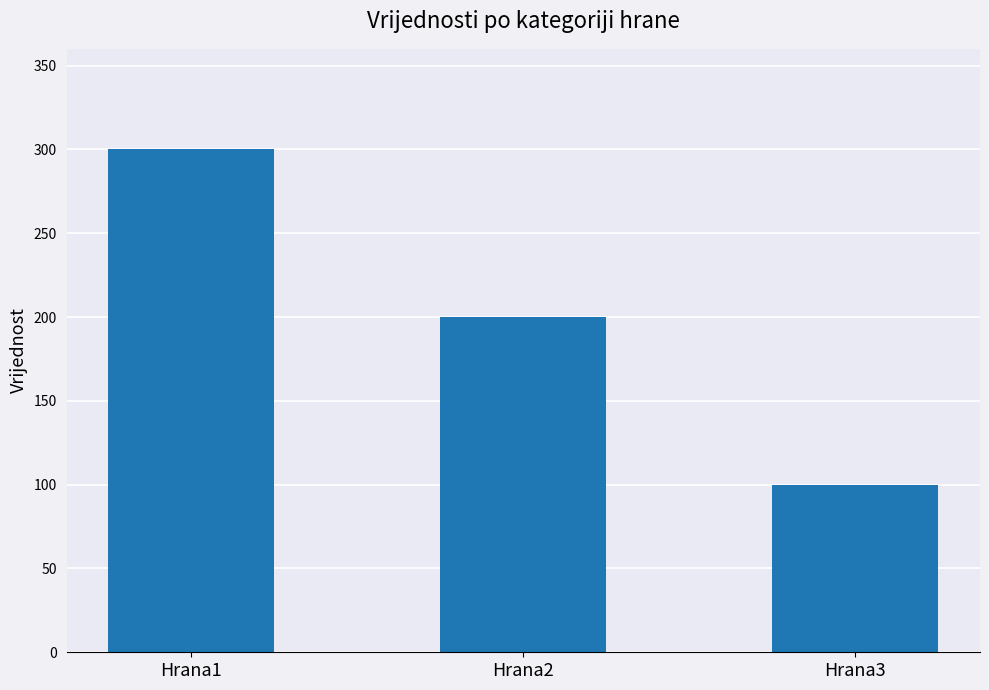

List the labels in order of value, smallest first.

Hrana3, Hrana2, Hrana1